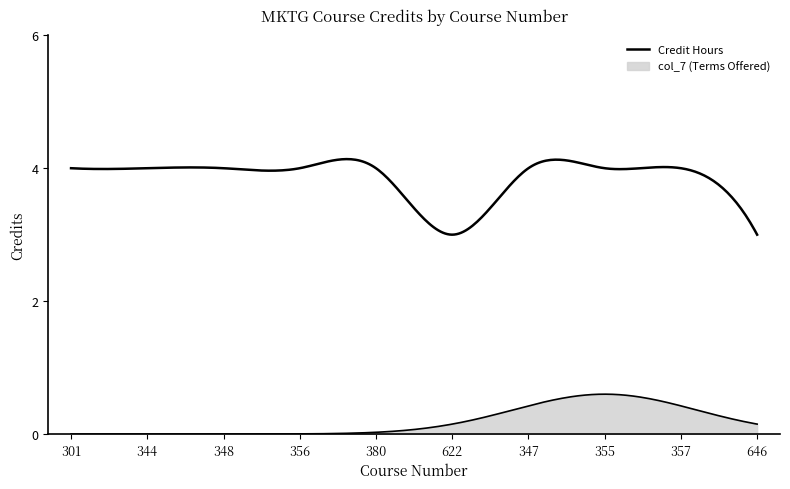

Reading left to right, transcribe all the data shown in this chart.

Credit Hours: 301=4	344=4	348=4	356=4	380=4	622=3	347=4	355=4	357=4	646=3
col_7: 301=0	344=0	348=0	356=0	380=0	622=0	347=0	355=0	357=0	646=0